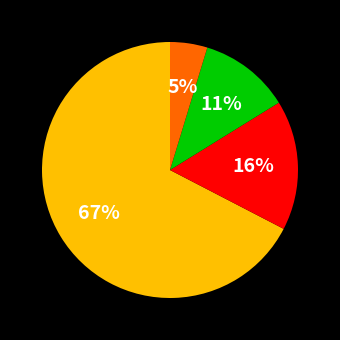

Count the number of slices in the pie.

4